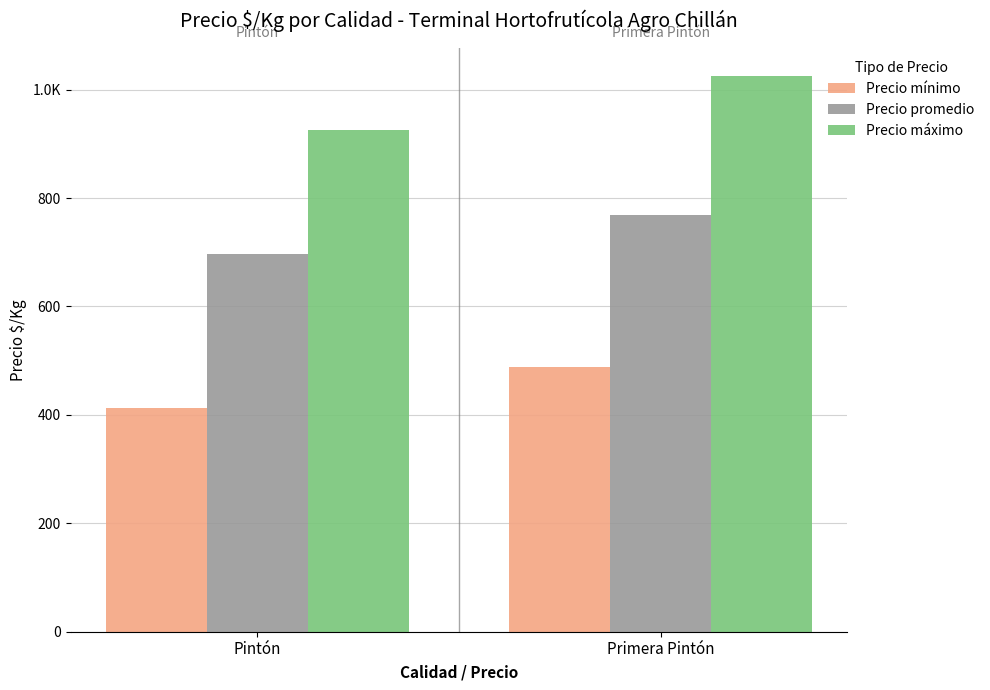

What is the approximate value of Precio máximo at Primera Pintón?

1025.0